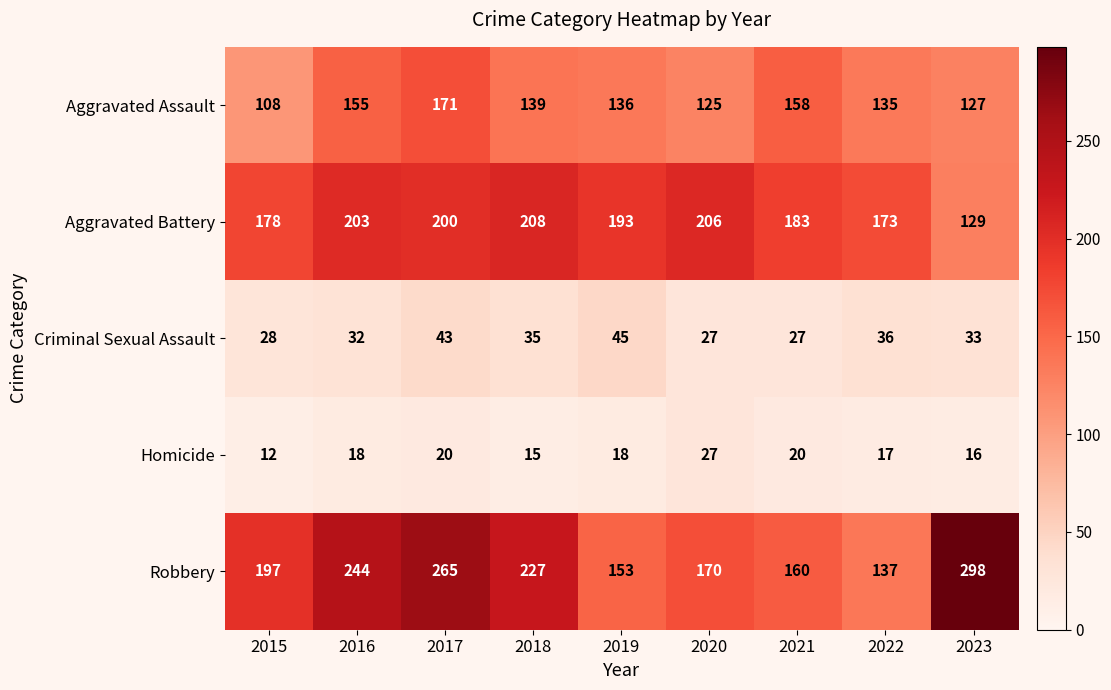

How many values in the Homicide series are below 18?

4